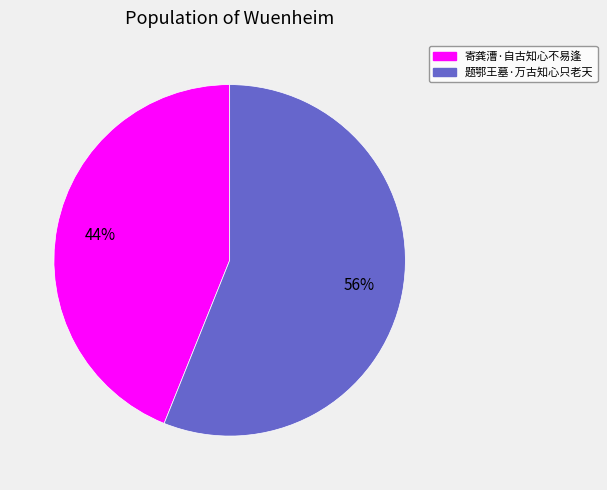

True or false: 寄龚漕·自古知心不易逢 accounts for 39% of the total.

False